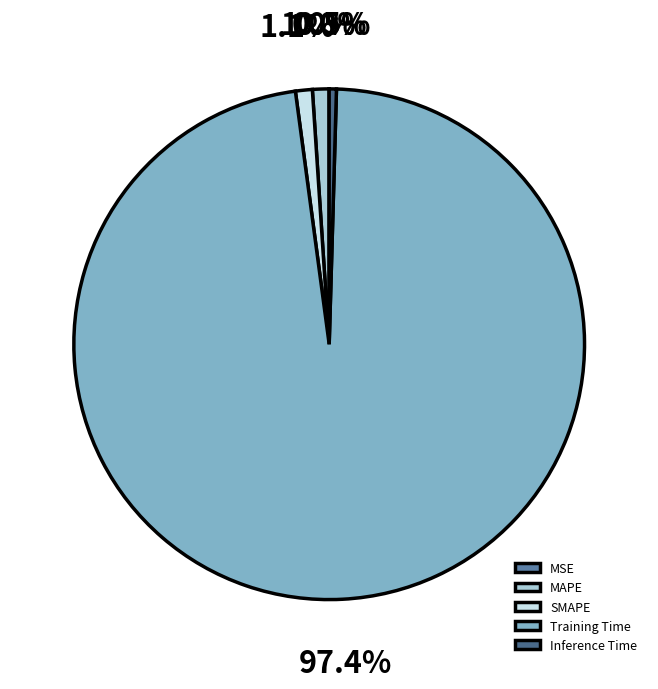

Which category has the biggest portion of the pie?

Training Time